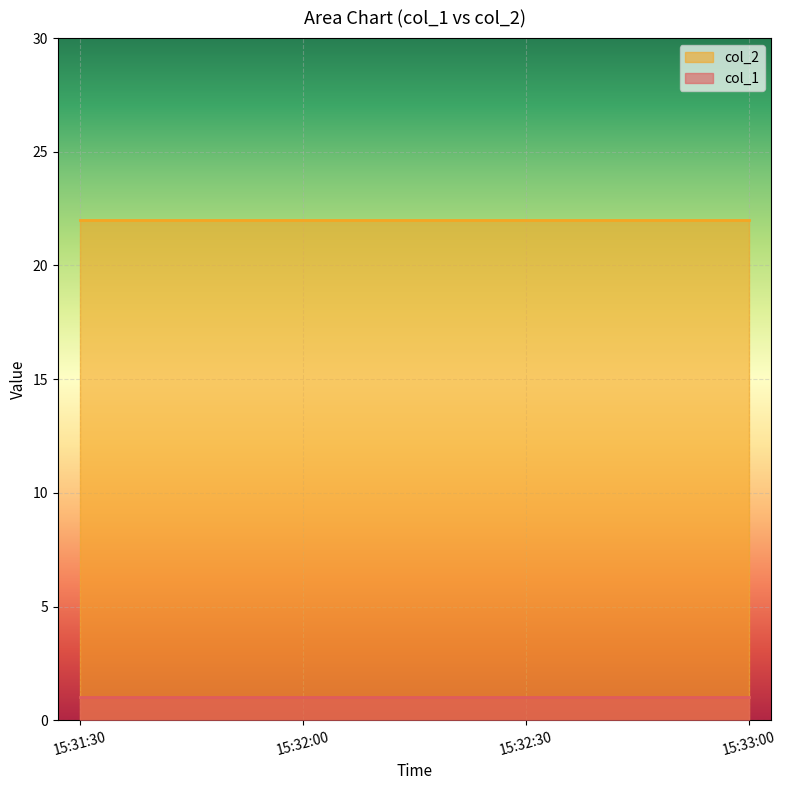

Which series has the largest total across all categories?

col_2